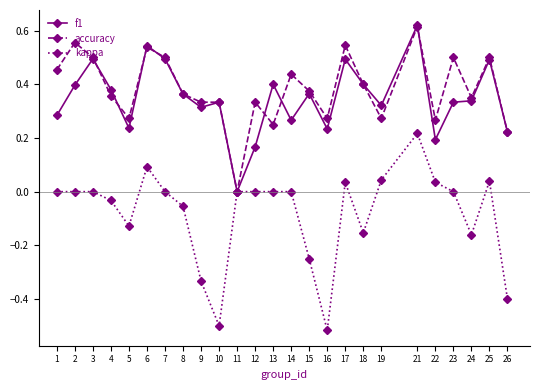

True or false: f1 and accuracy intersect in this chart.

True